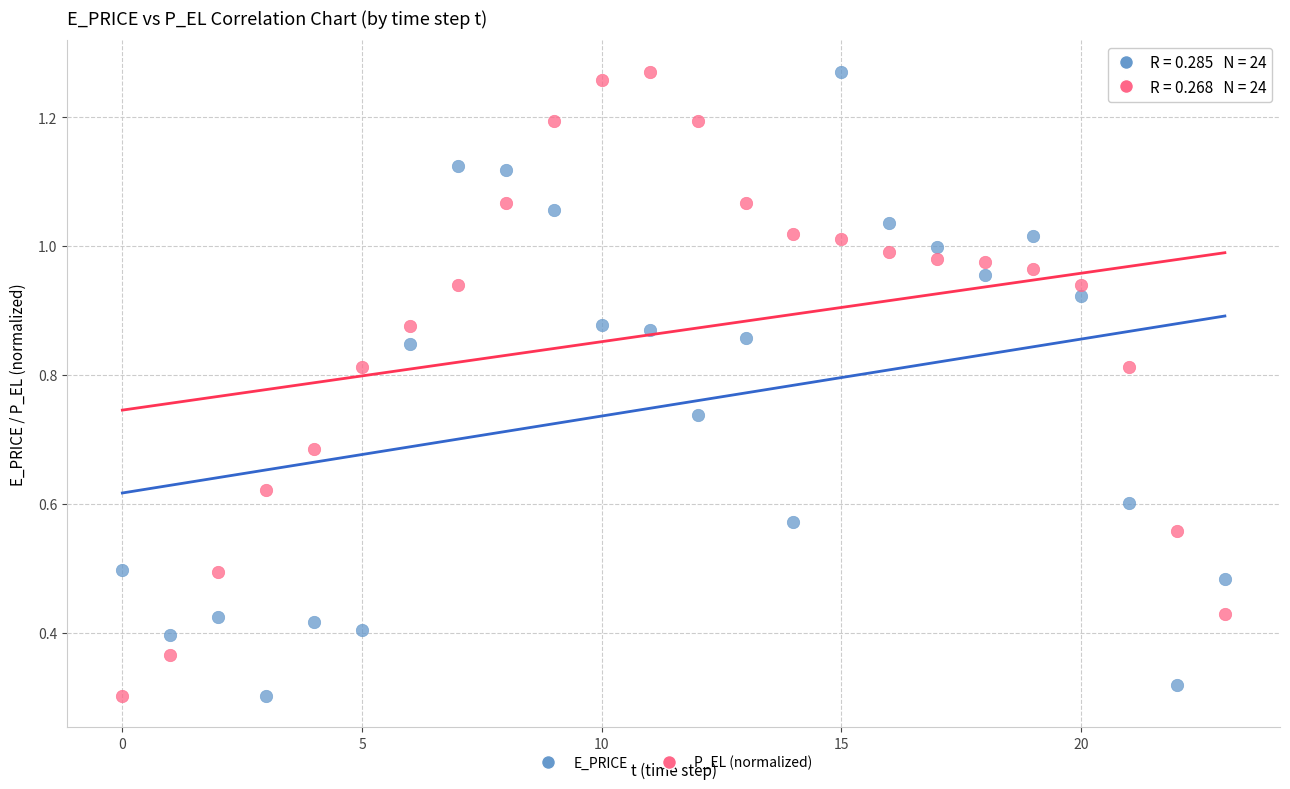

Count the number of points in this scatter plot.

48